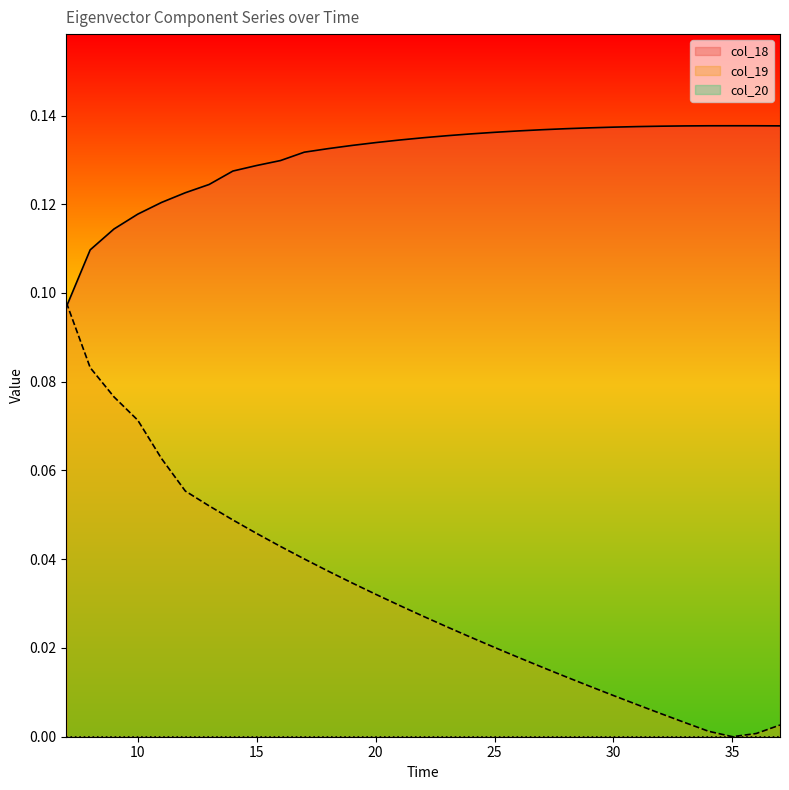

Does the chart display data point markers on the line(s)?

No